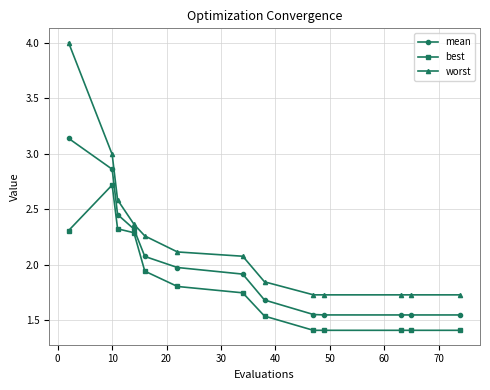

What is the value of the best point at the 13th from the left?

1.4